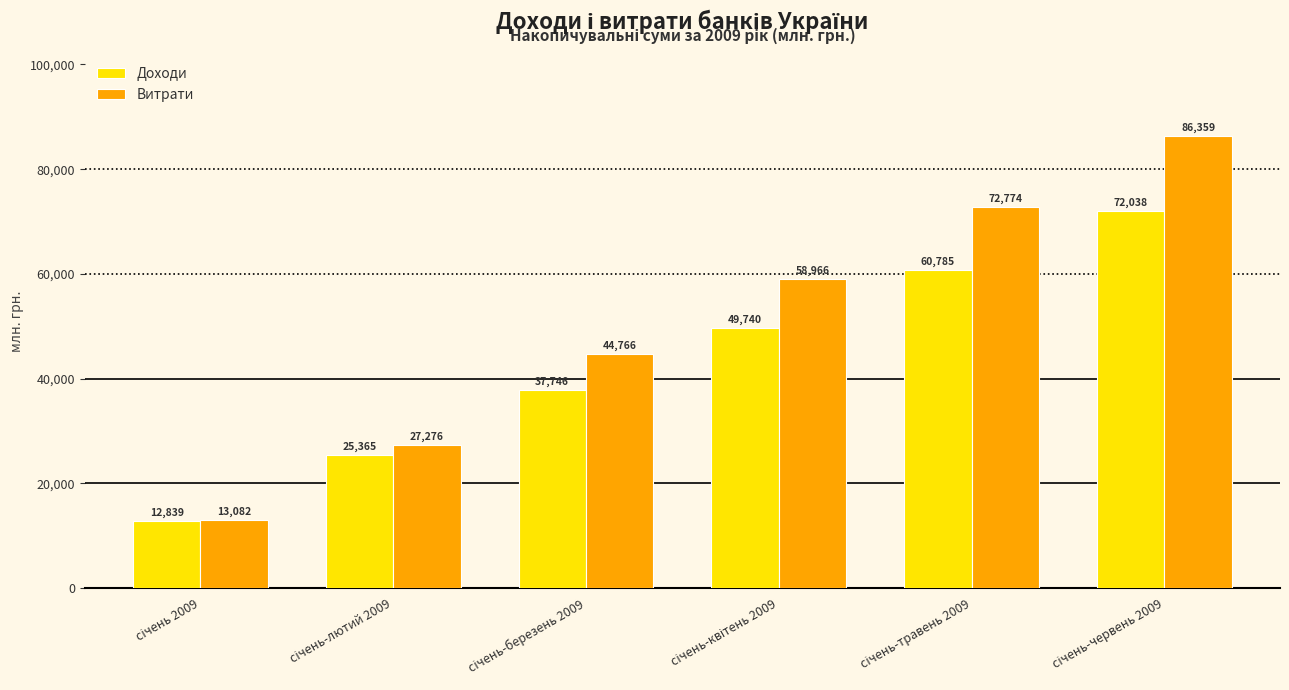

What is the average value of the Доходи series?

43085.5